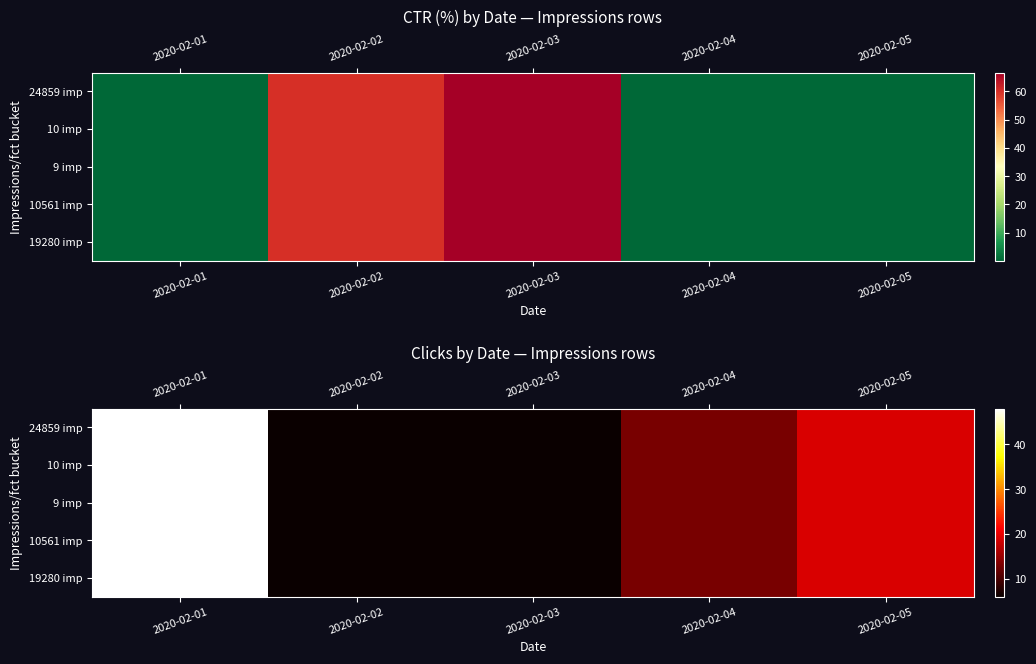

List the labels in order of 19280 imp value, smallest first.

2020-02-02, 2020-02-03, 2020-02-04, 2020-02-05, 2020-02-01